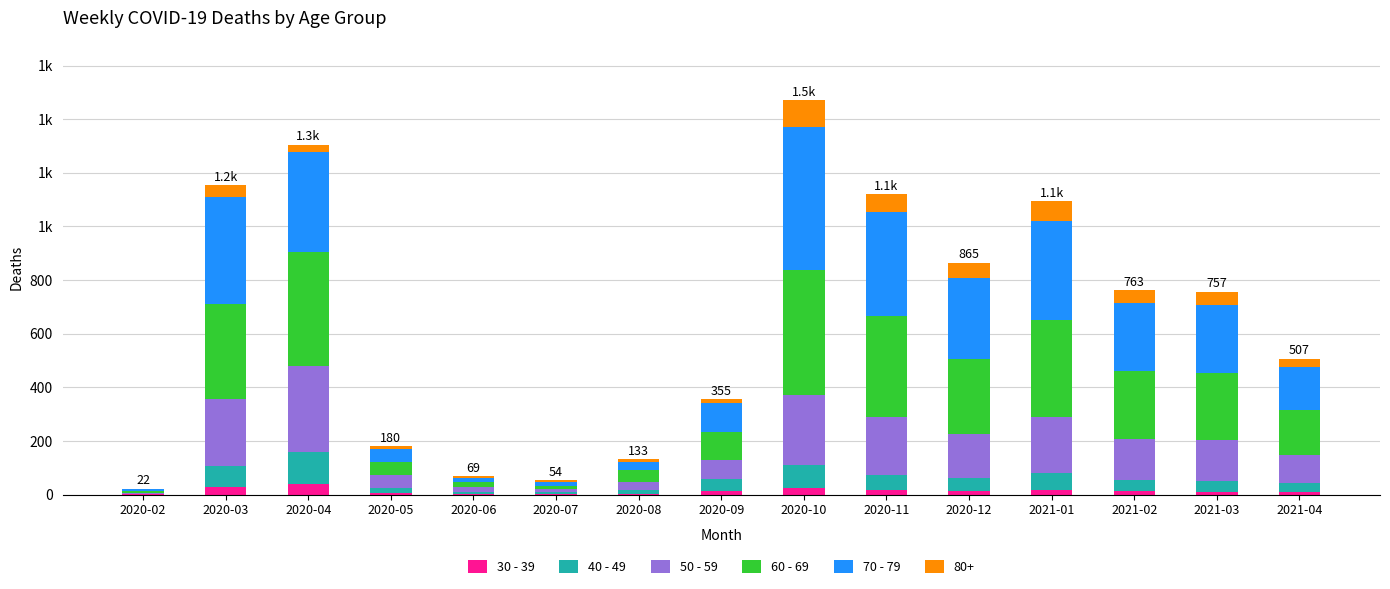

Between 2020-06 and 2020-07, which is larger?

2020-07